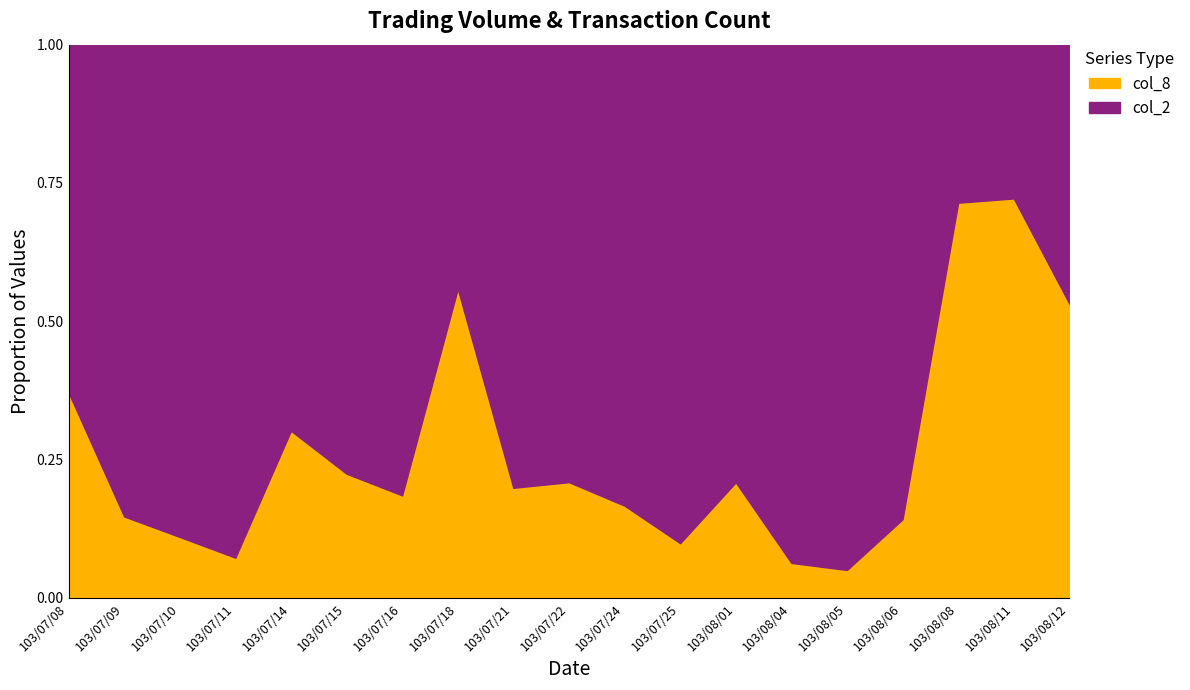

The value of col_8 at 103/07/22 is 0.3. True or false?

False